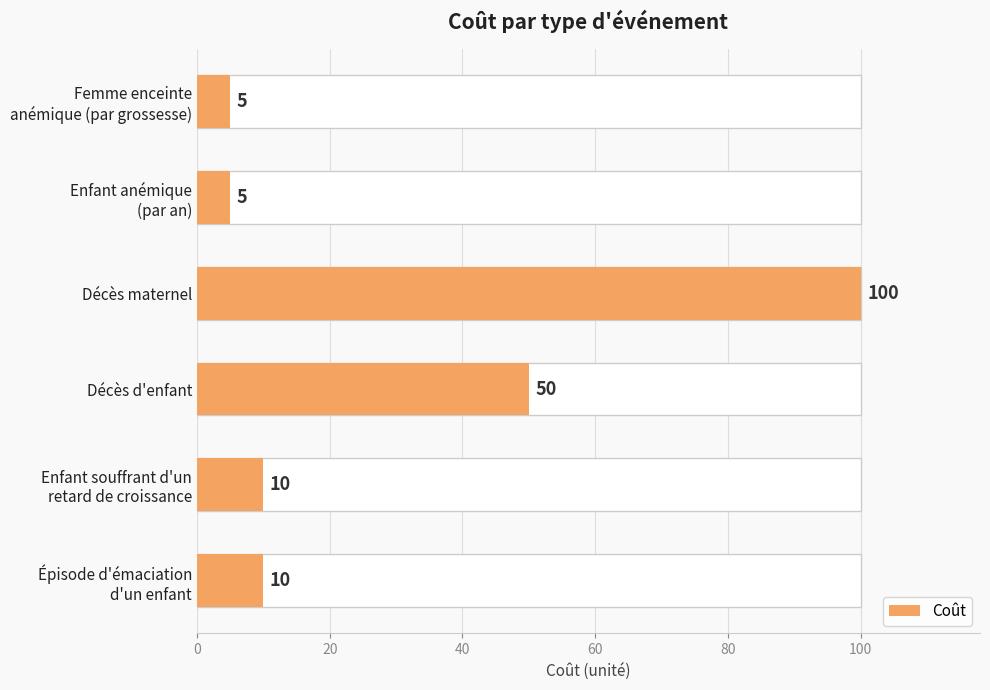

What is the change in value from Décès d'enfant to Enfant anémique (par an)?

-45